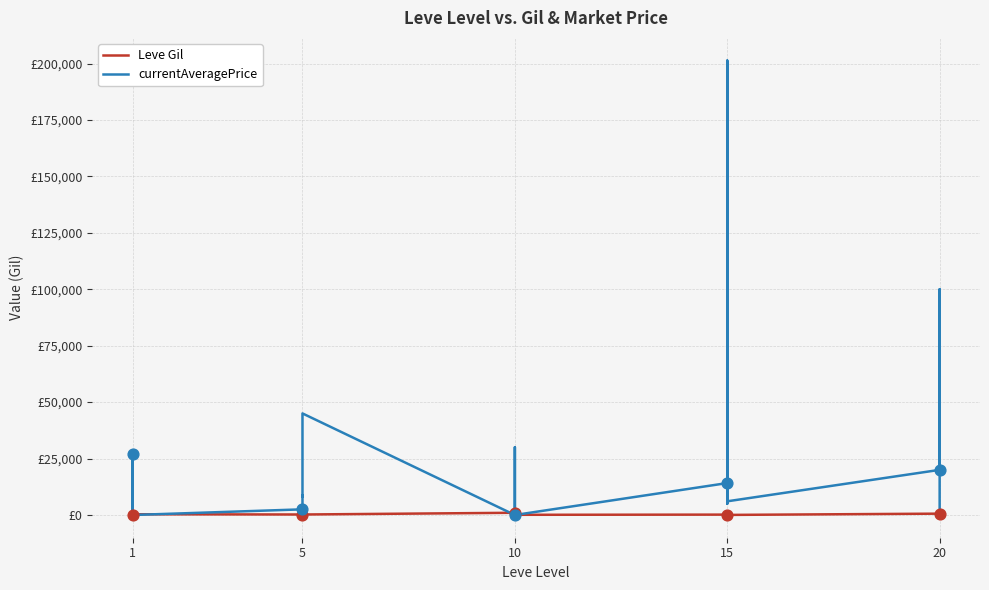

Which series has the largest Y range (max minus min)?

currentAveragePrice